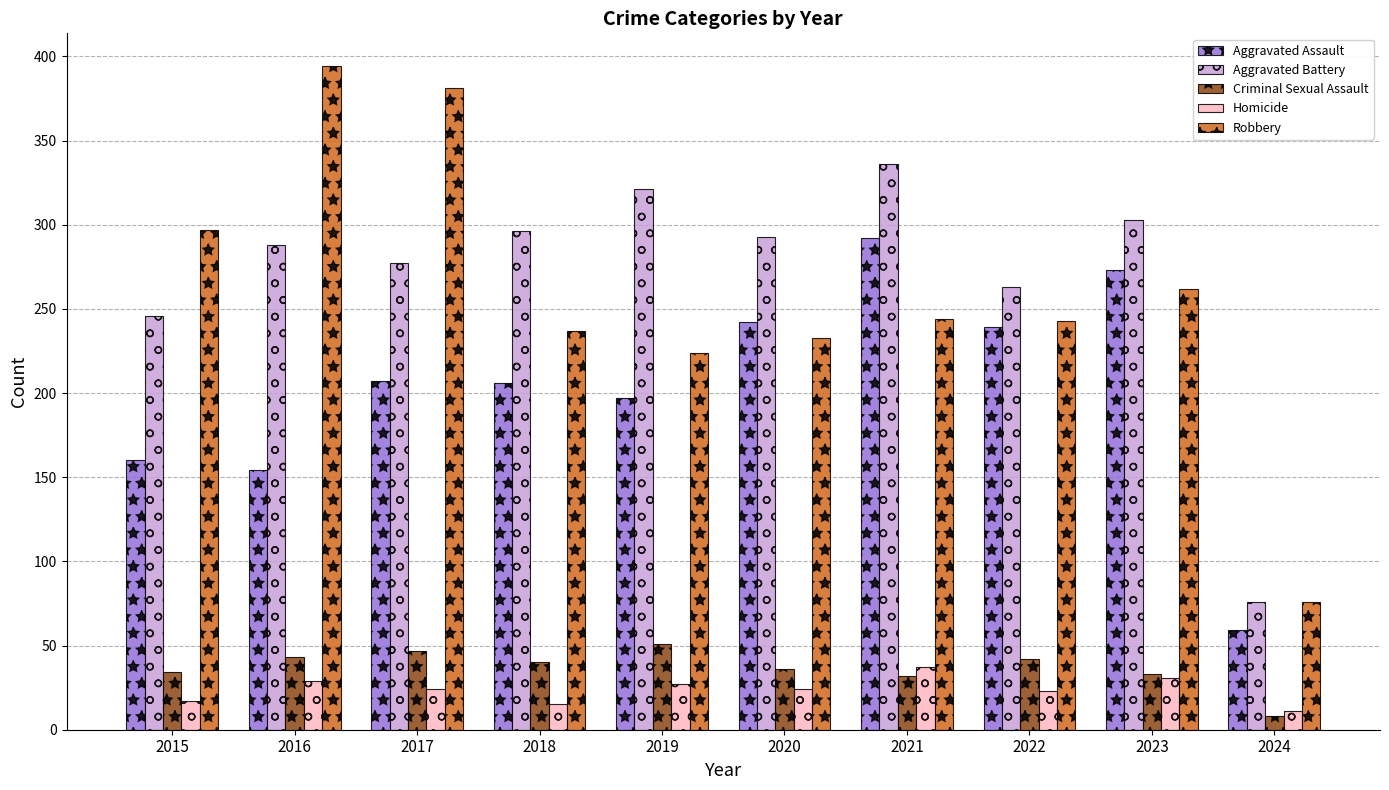

What is the difference between the maximum and minimum values in the Aggravated Assault series?

233